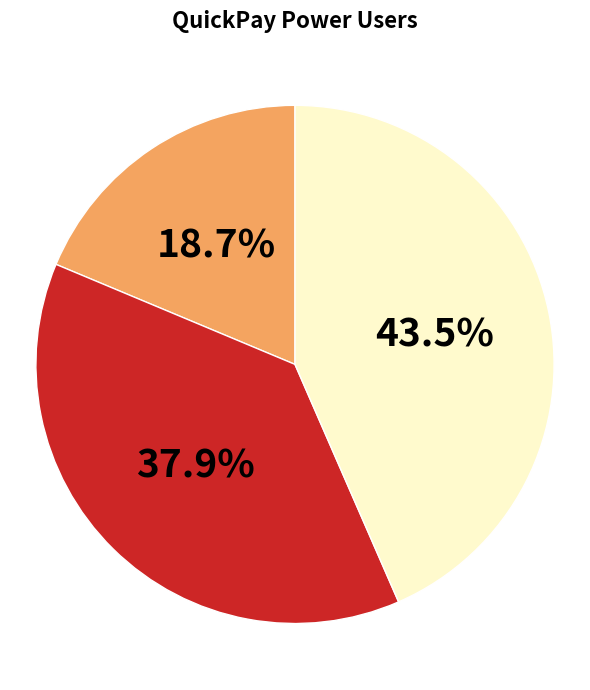

Is there any slice that represents more than half of the pie?

No